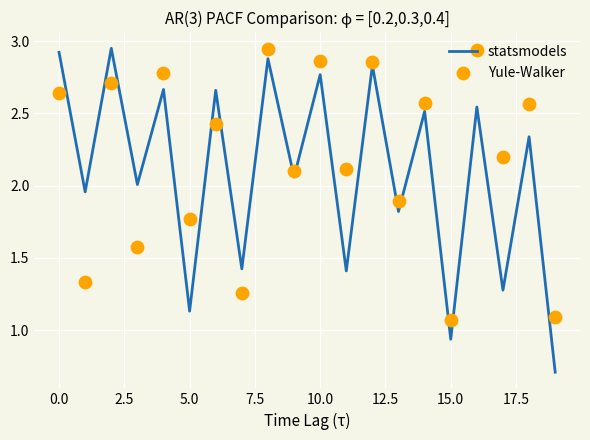

Which series has the largest total across all categories?

Yule-Walker